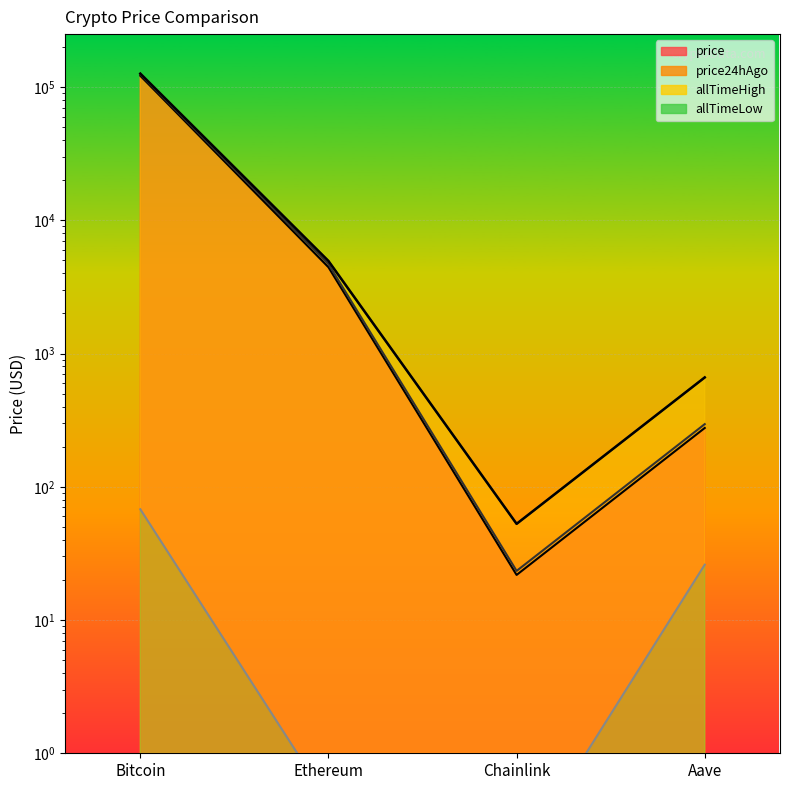

The allTimeLow series shows 22.6 at Bitcoin. True or false?

False